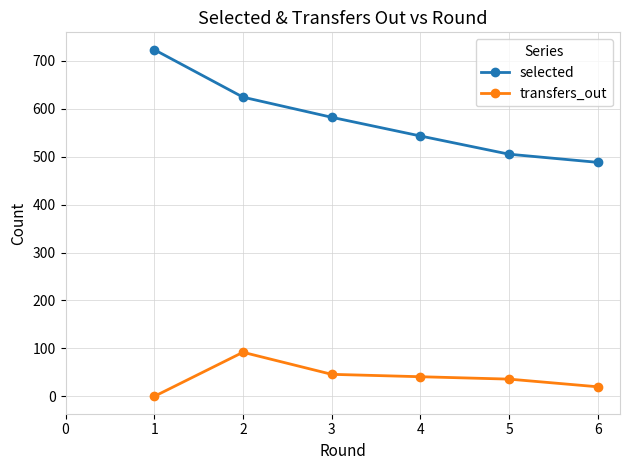

True or false: selected and transfers_out intersect in this chart.

False